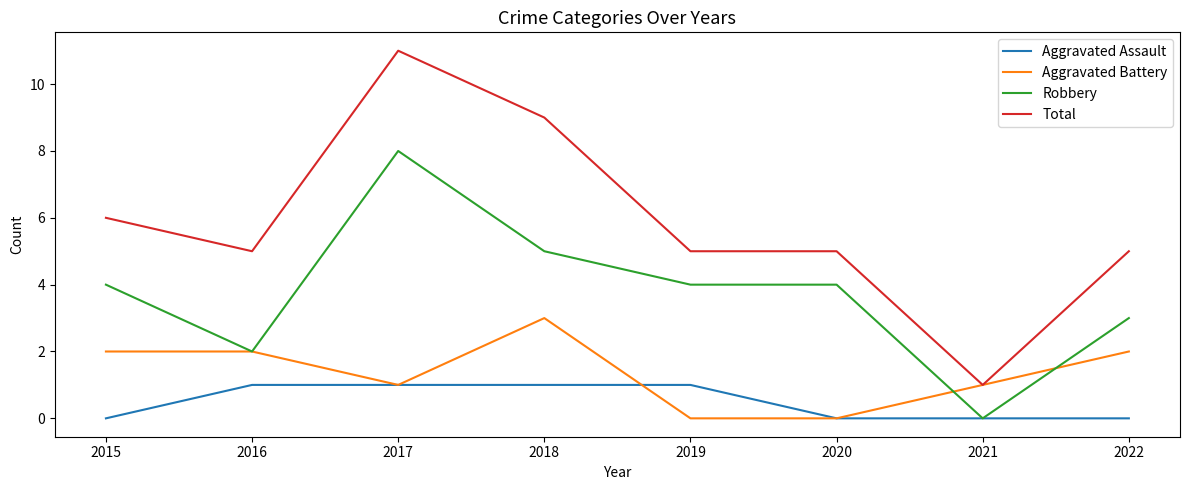

List the series in order of their peak value, highest first.

Total, Robbery, Aggravated Battery, Aggravated Assault